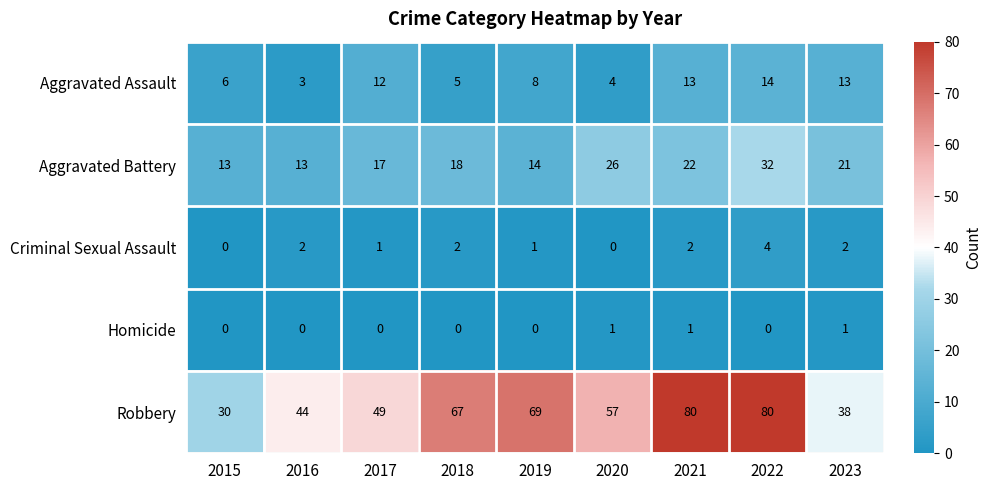

What is the difference between the second highest and minimum values in the Robbery series?

50